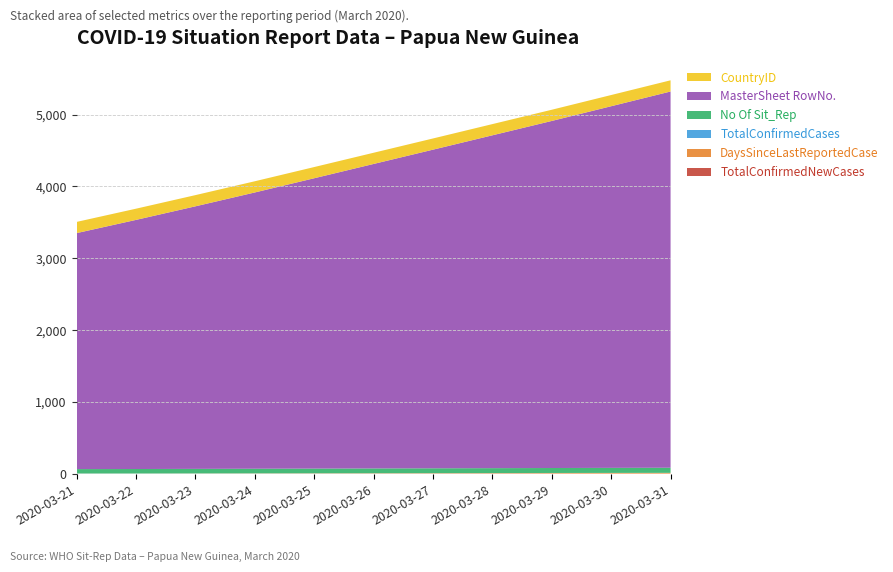

Reading left to right, transcribe all the data shown in this chart.

No Of Sit_Rep: 61	62	63	64	65	66	67	68	69	70	71
DaysSinceLastReportedCase: 0	1	2	3	4	5	6	7	8	9	10
TotalConfirmedNewCases: 1	0	0	0	0	0	0	0	0	0	0
MasterSheet RowNo.: 3286	3469	3656	3847	4043	4240	4437	4635	4833	5036	5239
TotalConfirmedCases: 1	1	1	1	1	1	1	1	1	1	1
CountryID: 156	156	156	156	156	156	156	156	156	156	156